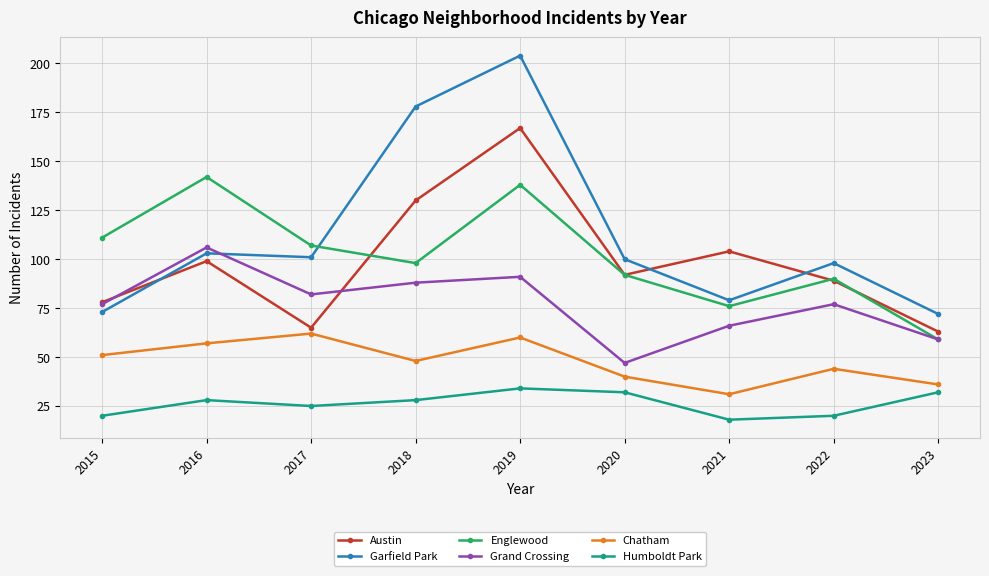

At which category does the chart reach its minimum across all series?

2021